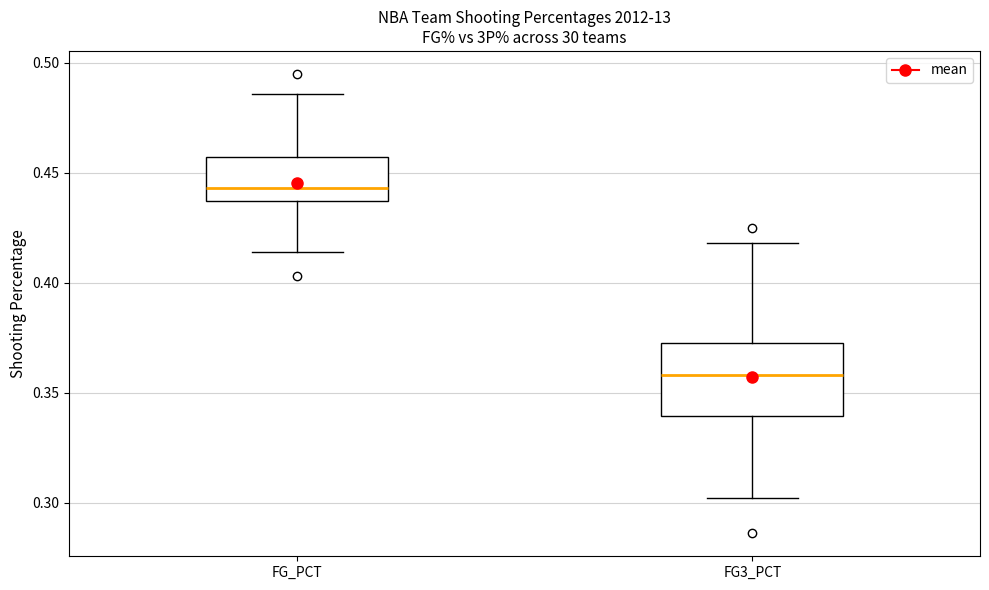

Which box is the tallest, from its lower edge to its upper edge?

FG3_PCT